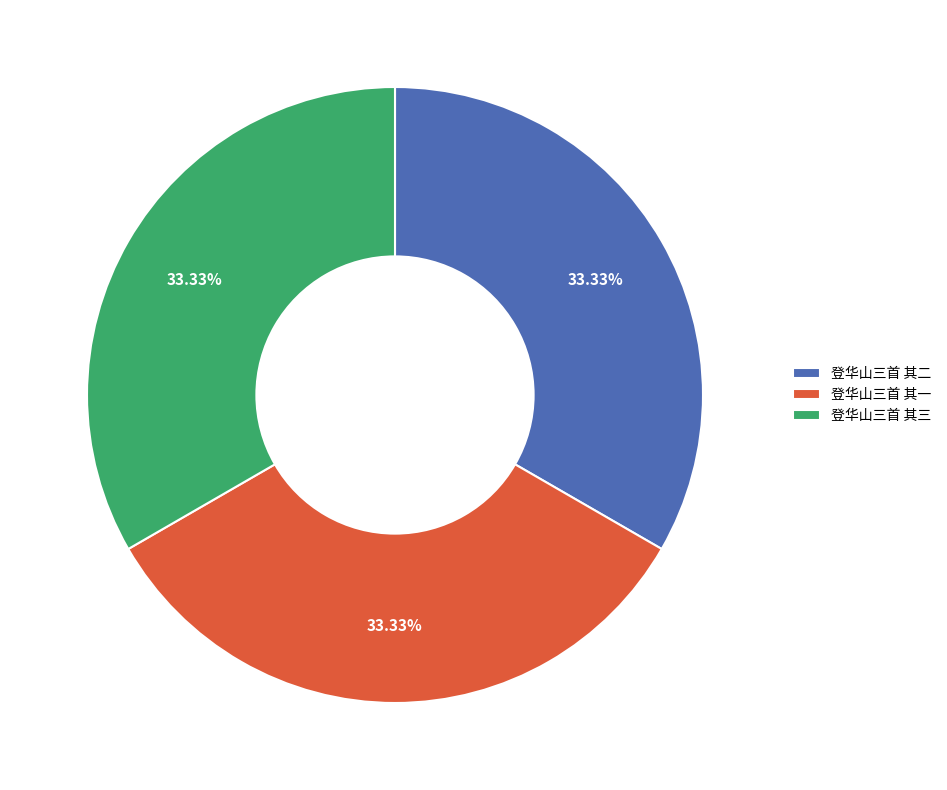

The 登华山三首 其一 slice represents 33% of the pie. True or false?

True